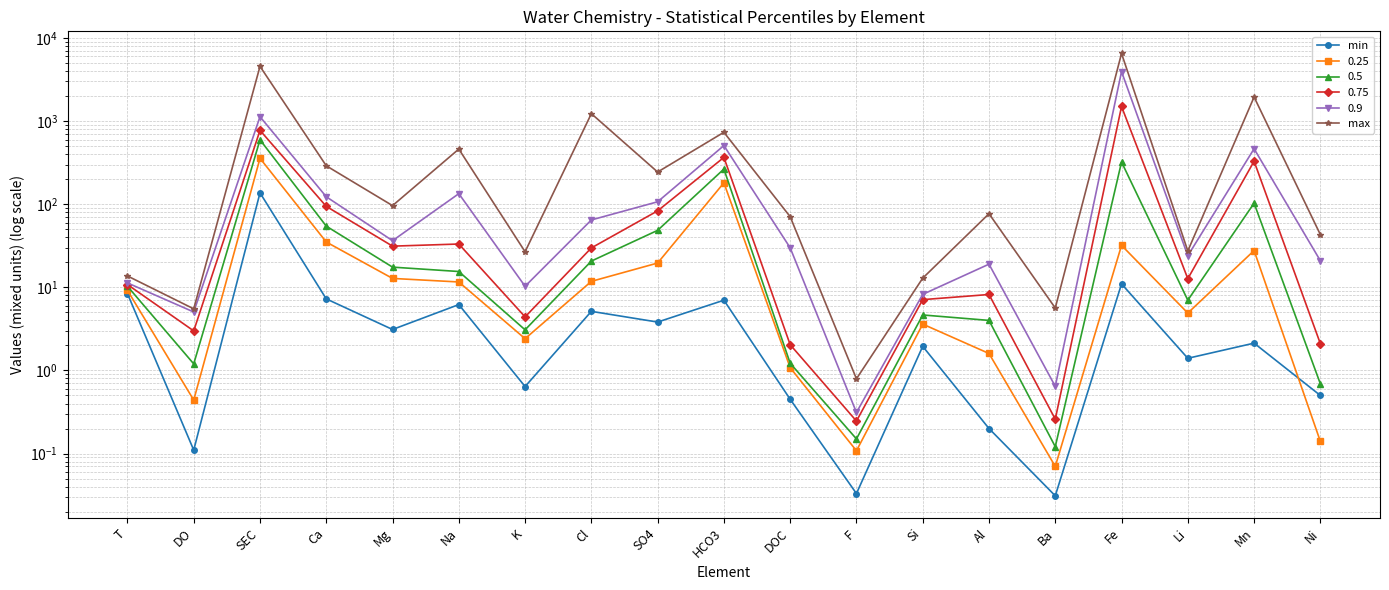

What position from the right is K?

13